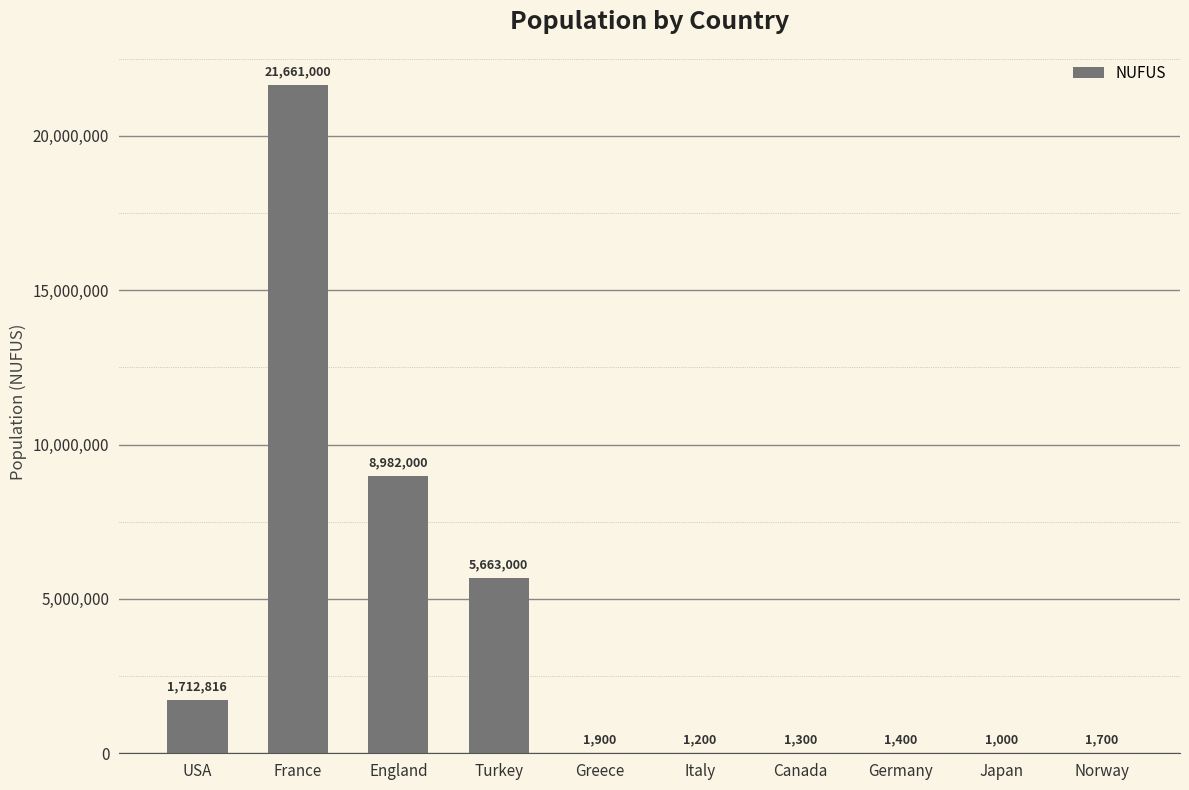

Reading left to right, what are all the values shown in this chart?

1712816	21661000	8982000	5663000	1900	1200	1300	1400	1000	1700